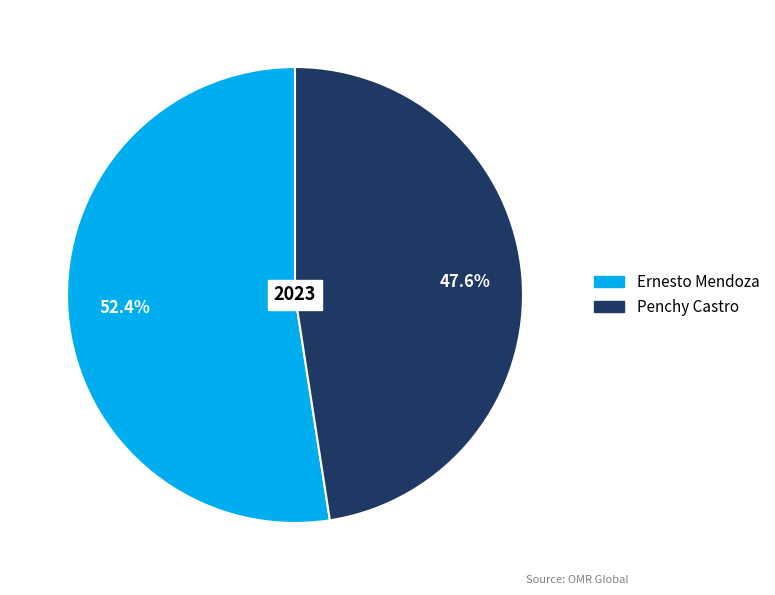

What percentage do Penchy Castro and Ernesto Mendoza together represent?

100.0%